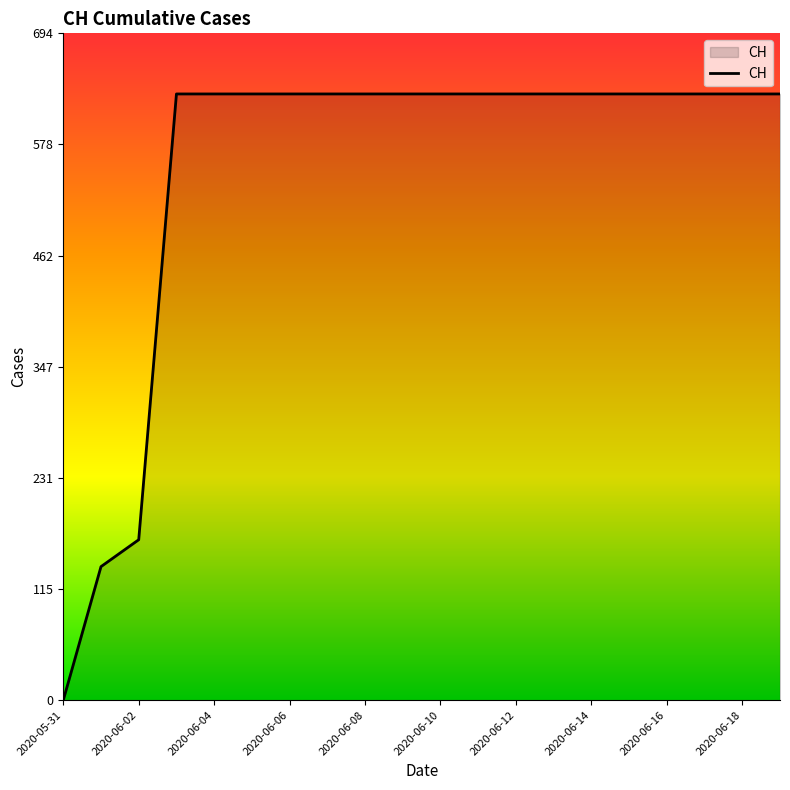

What is the difference between the maximum and minimum values?

631